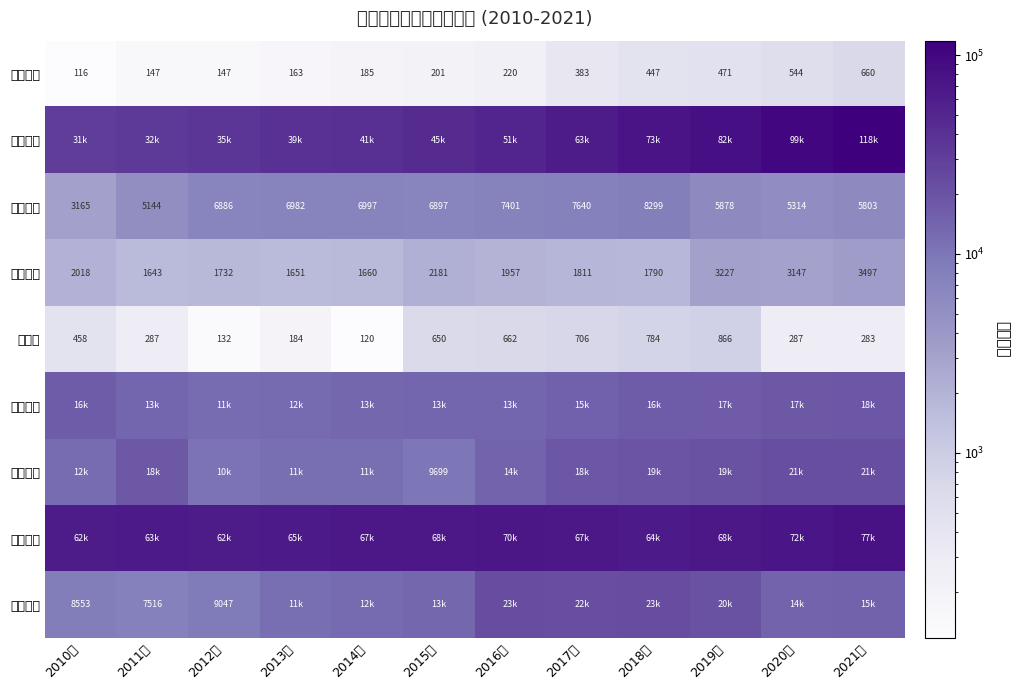

Where is 文化体育 nearest to the value 2570?

2015年